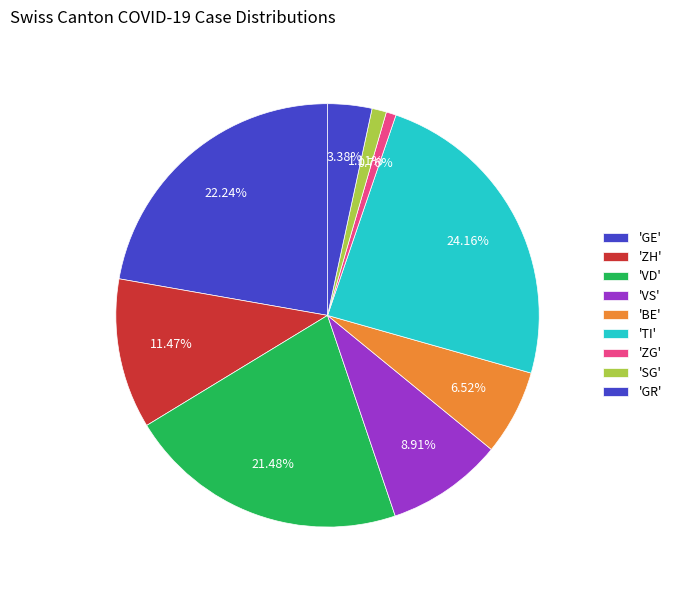

Count the number of slices in the pie.

9